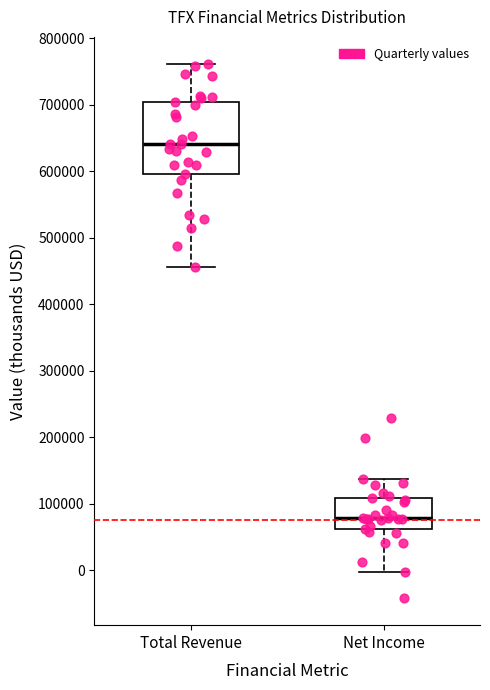

Which box is the tallest, from its lower edge to its upper edge?

Total Revenue